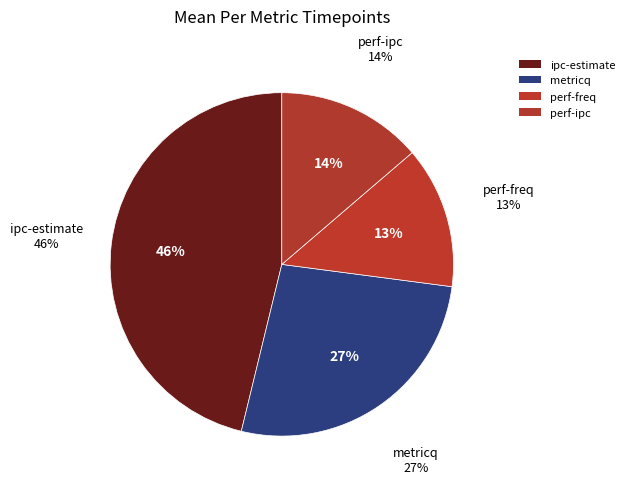

Which has a higher value, metricq or perf-freq?

metricq